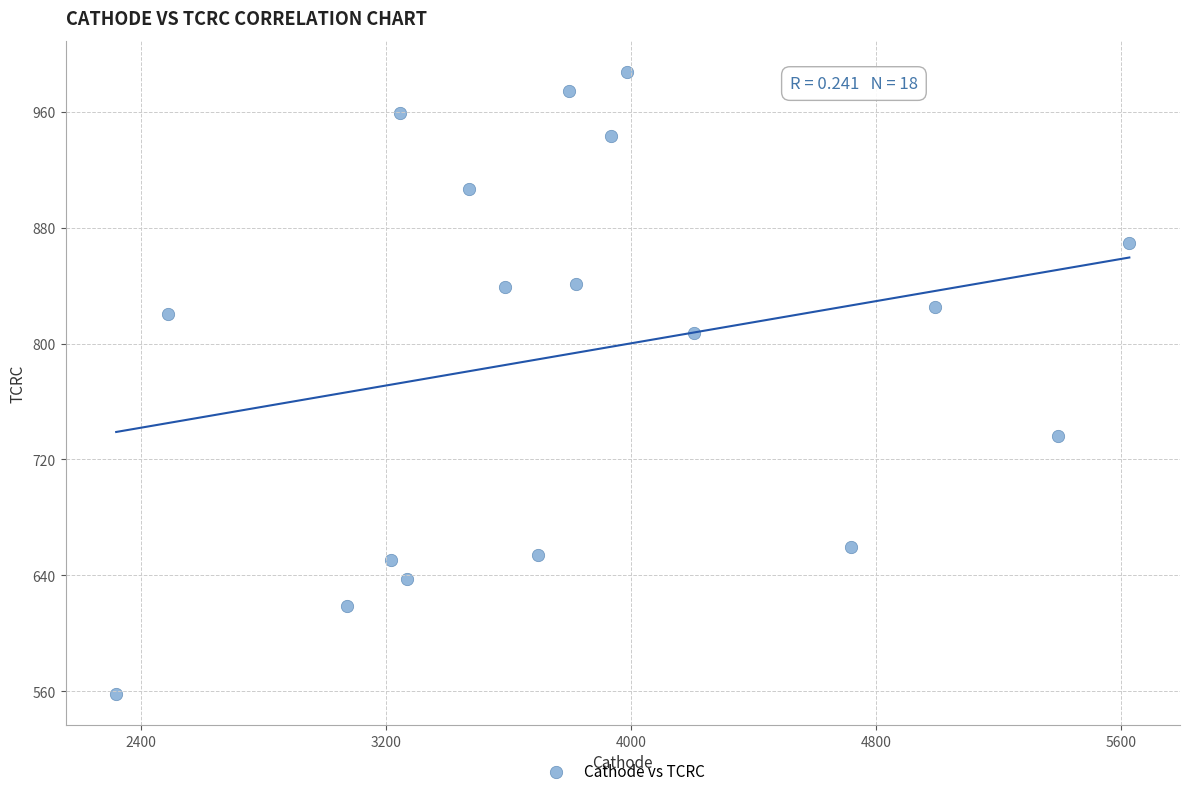

What is the range of Y values (max minus min)?

429.5